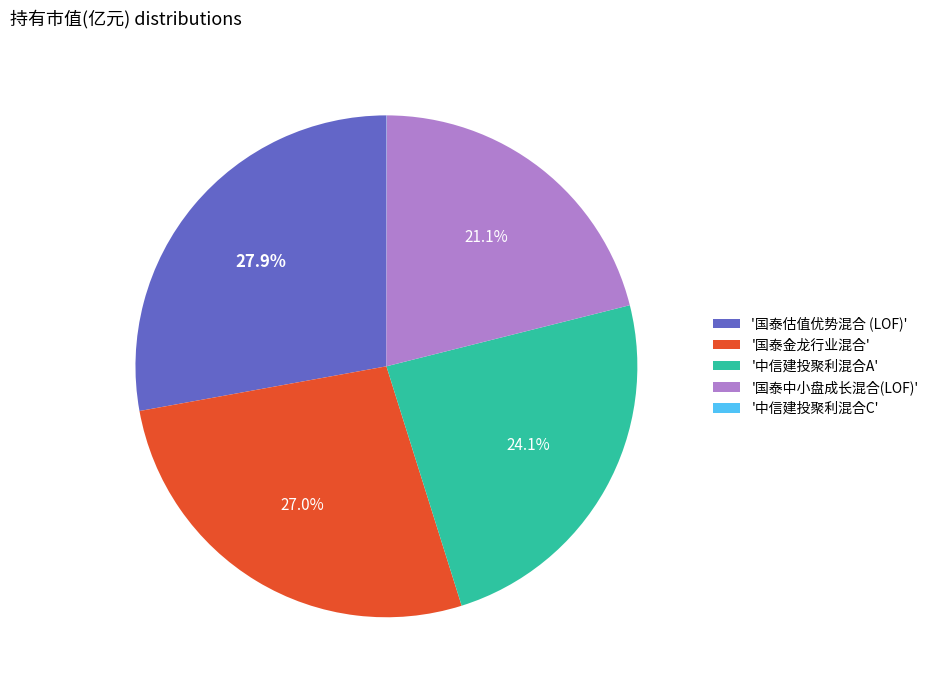

Combined, do '中信建投聚利混合A' and '国泰估值优势混合 (LOF)' account for over 50%?

Yes